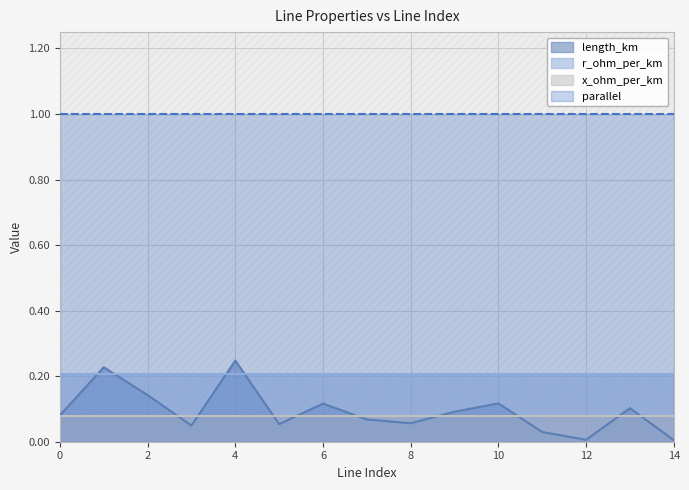

Which series has the largest range (max minus min)?

length_km